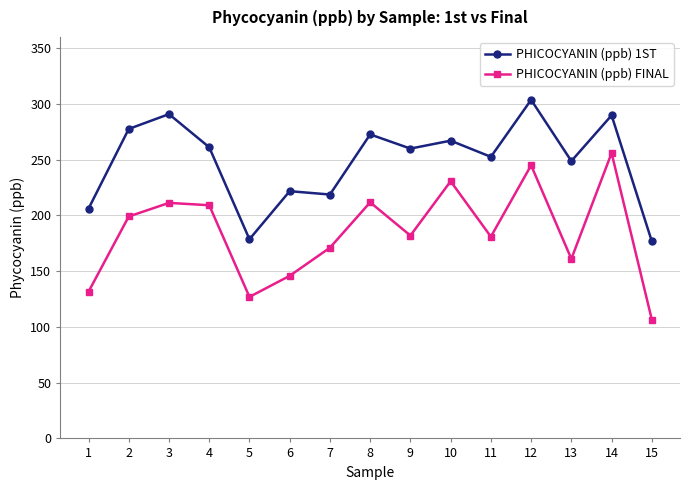

True or false: PHICOCYANIN (ppb) FINAL has a value of 171.0 at 7.

True